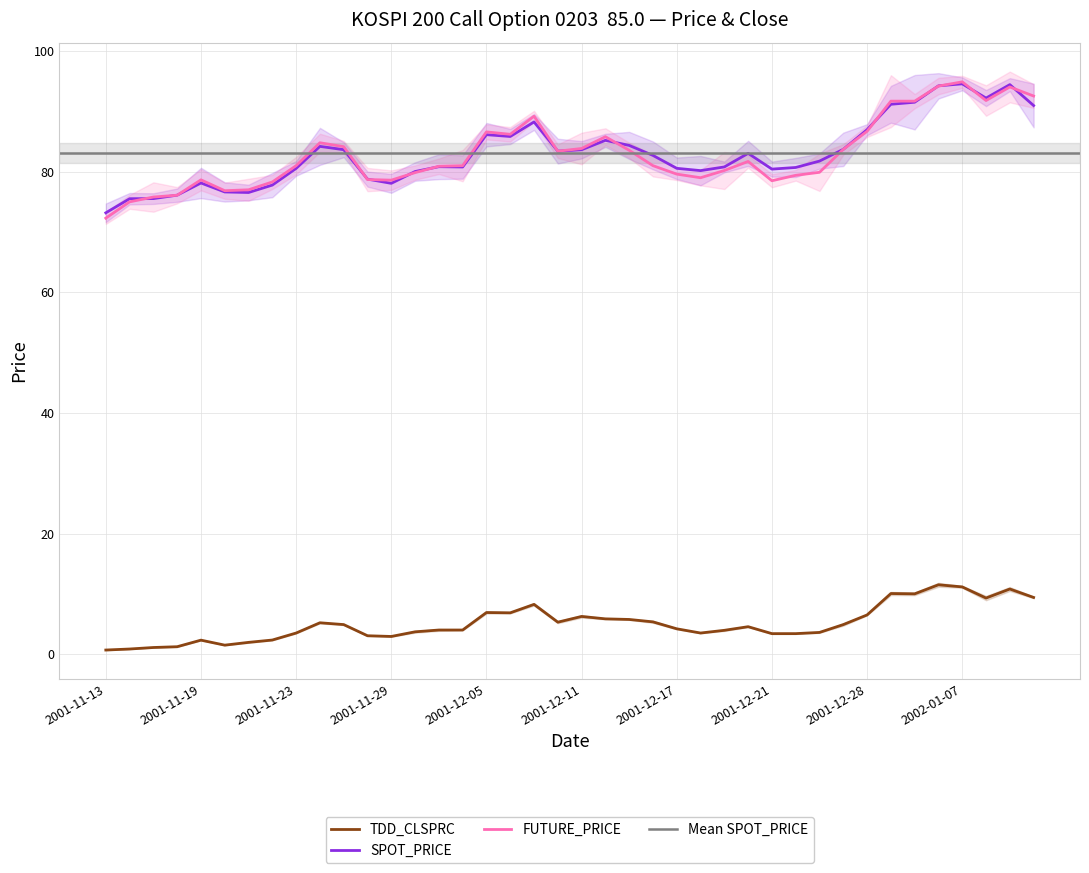

How many data points in FUTURE_PRICE are above 81?

19